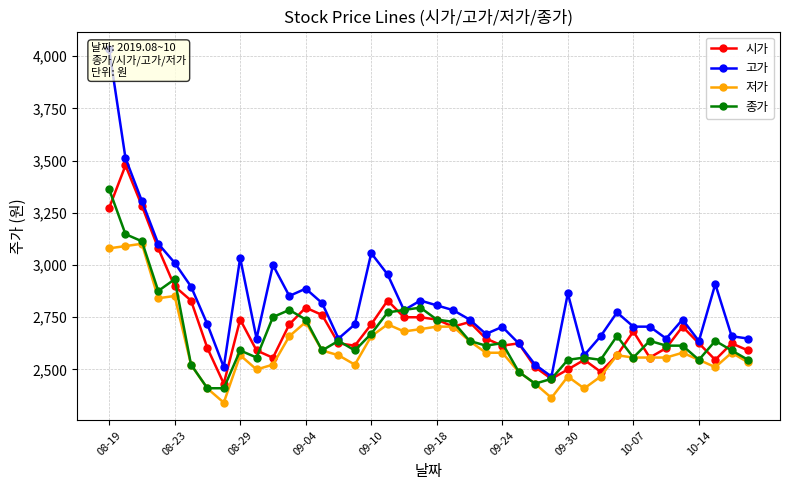

What is the difference between the maximum and minimum values in the 고가 series?

1568